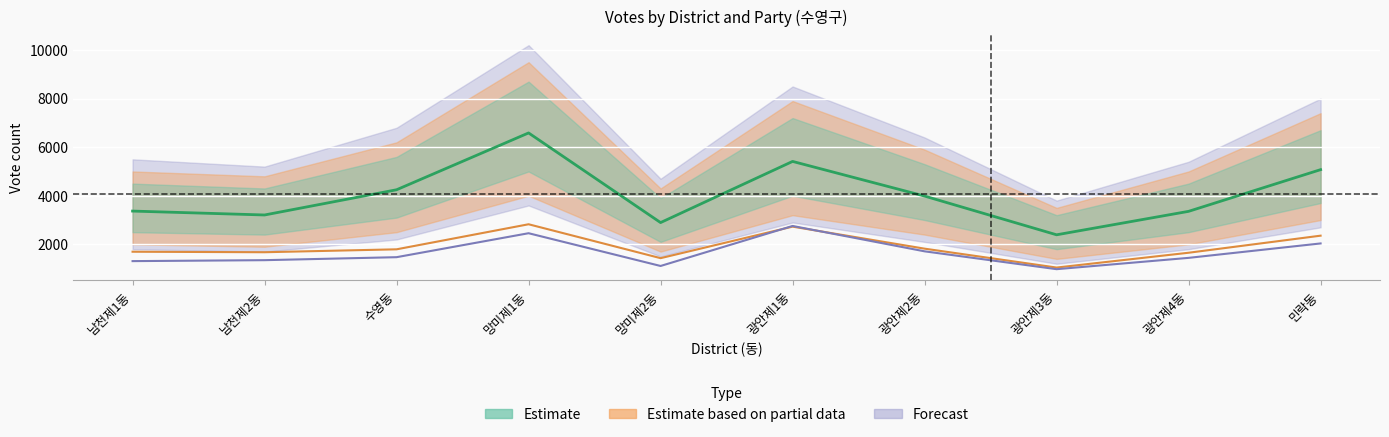

The 국민의당 배준현 series shows 2756 at 광안제1동. True or false?

True